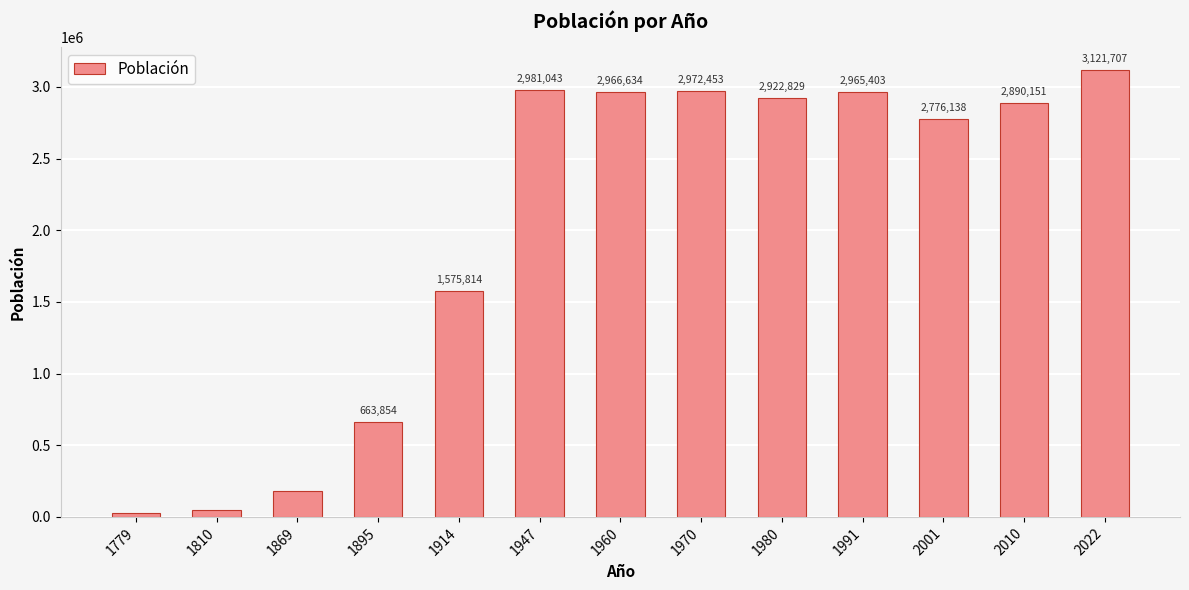

Which has a higher value, 1970 or 1980?

1970